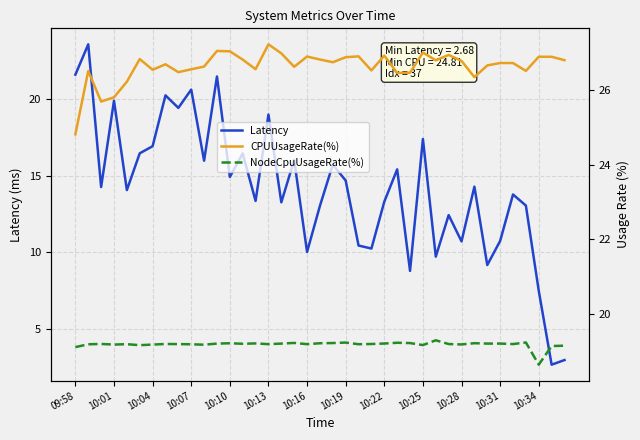

How many interior local valleys does the NodeCpuUsageRate(%) series have?

12